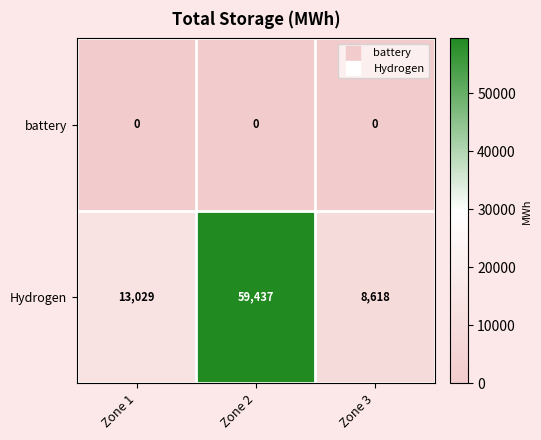

What is the sum of the Hydrogen values at Zone 2 and Zone 3?

68055